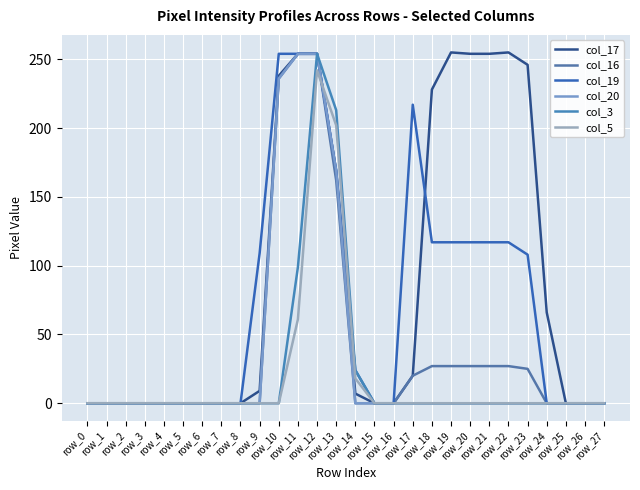

What is the difference between the maximum and minimum values in the col_20 series?

254